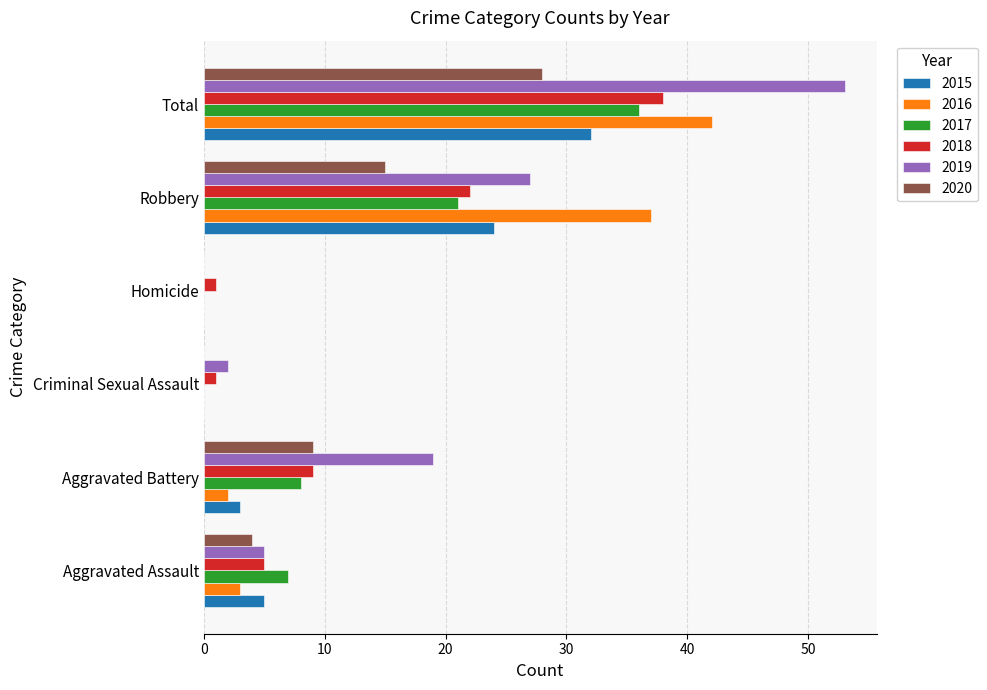

What is the sum of all 2015 values?

64